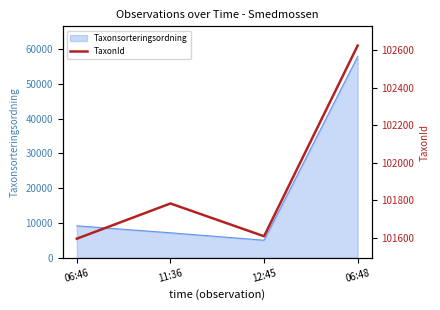

Reading left to right, extract all data points from this chart.

06:46=101595	11:36=101783	12:45=101608	06:48=102626